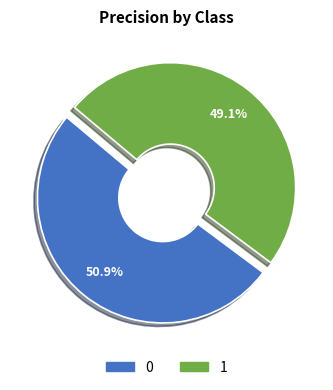

How many segments does this pie chart have?

2